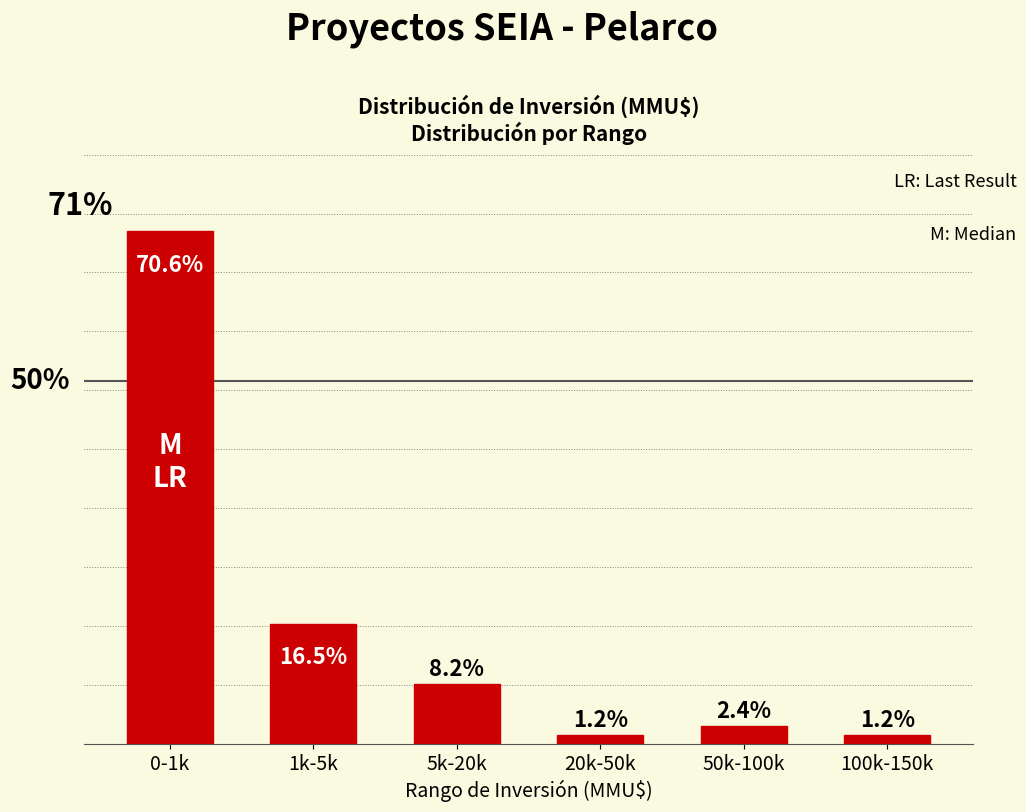

Between 0-1k and 20k-50k, which is larger?

0-1k